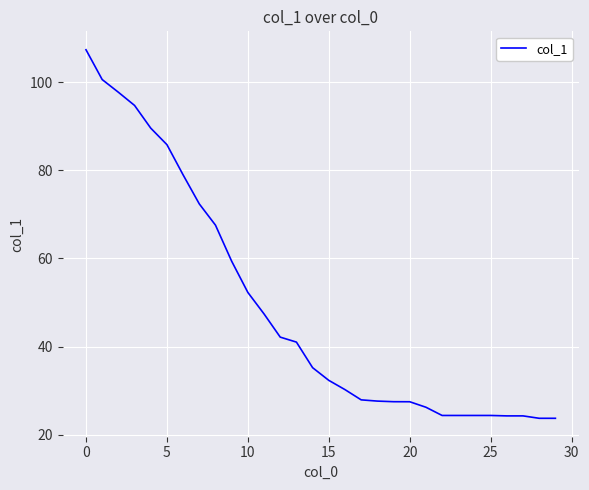

What is the average value?

48.8